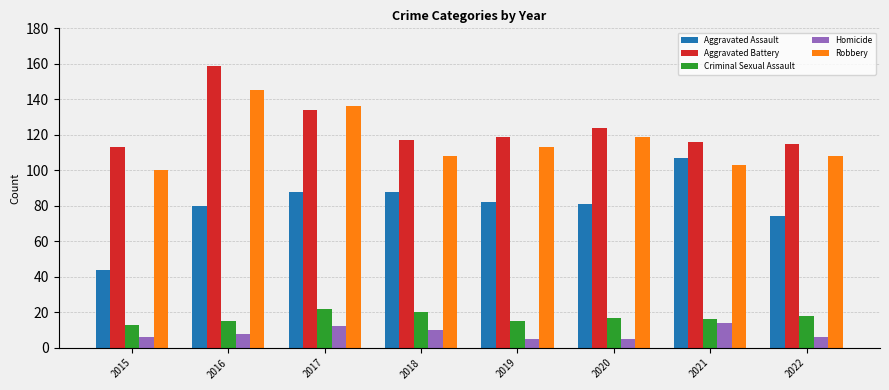

What is the value of the Aggravated Battery bar at the 8th from the left?

115